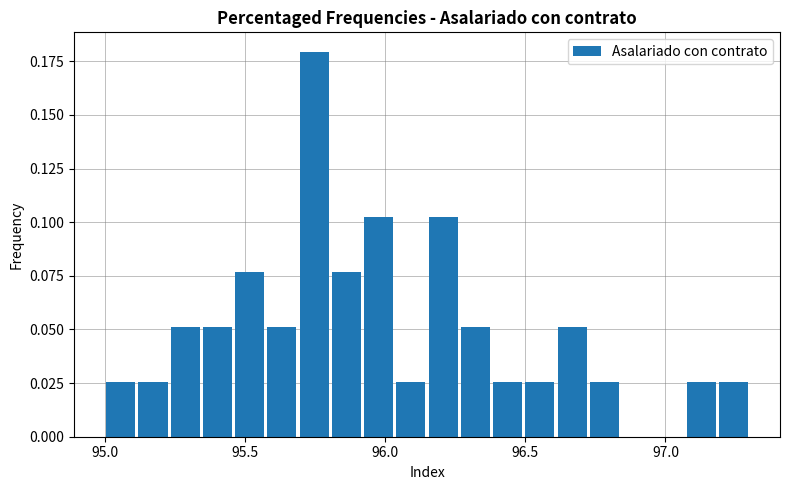

Around what value on the x-axis is the tallest bar? Give the approximate position of its centre, as read against the axis.

95.75